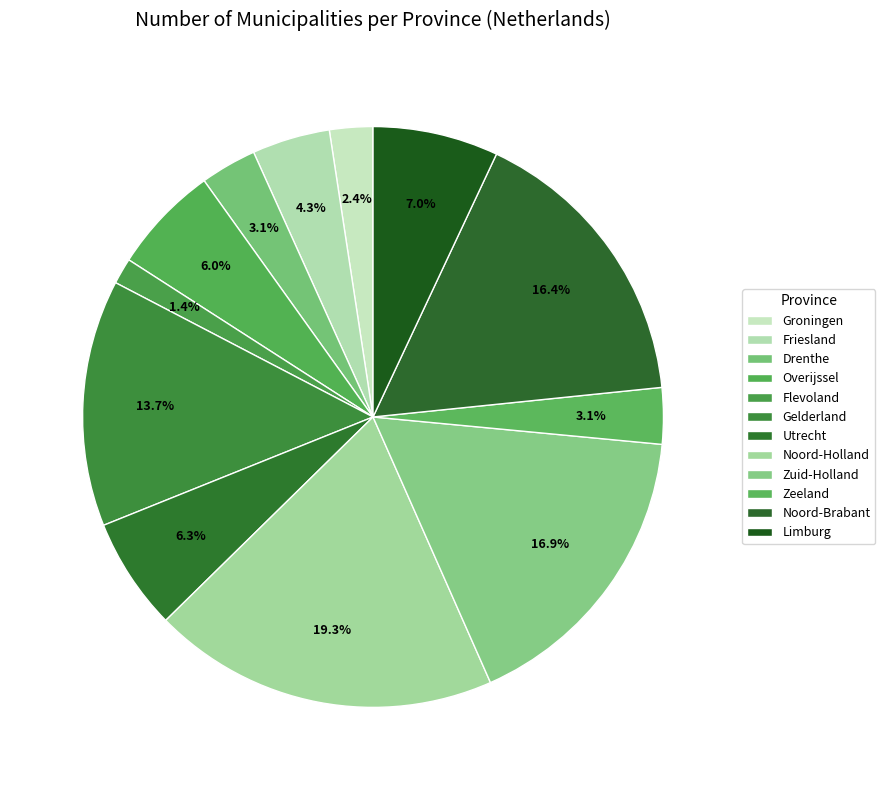

Rank the categories by value from highest to lowest.

Noord-Holland, Zuid-Holland, Noord-Brabant, Gelderland, Limburg, Utrecht, Overijssel, Friesland, Drenthe, Zeeland, Groningen, Flevoland